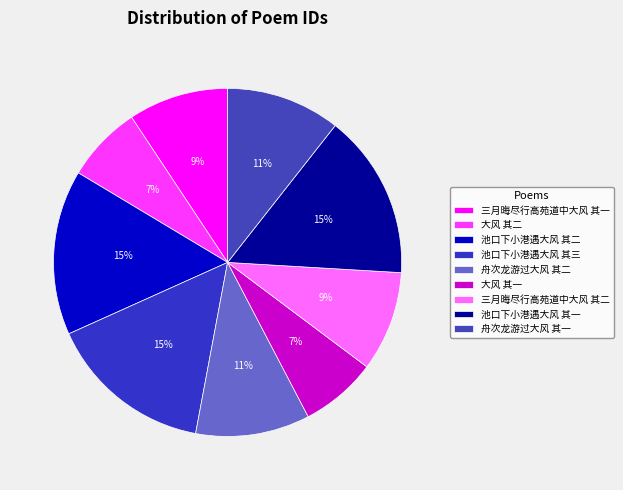

Which category has the smallest portion of the pie?

大风 其一